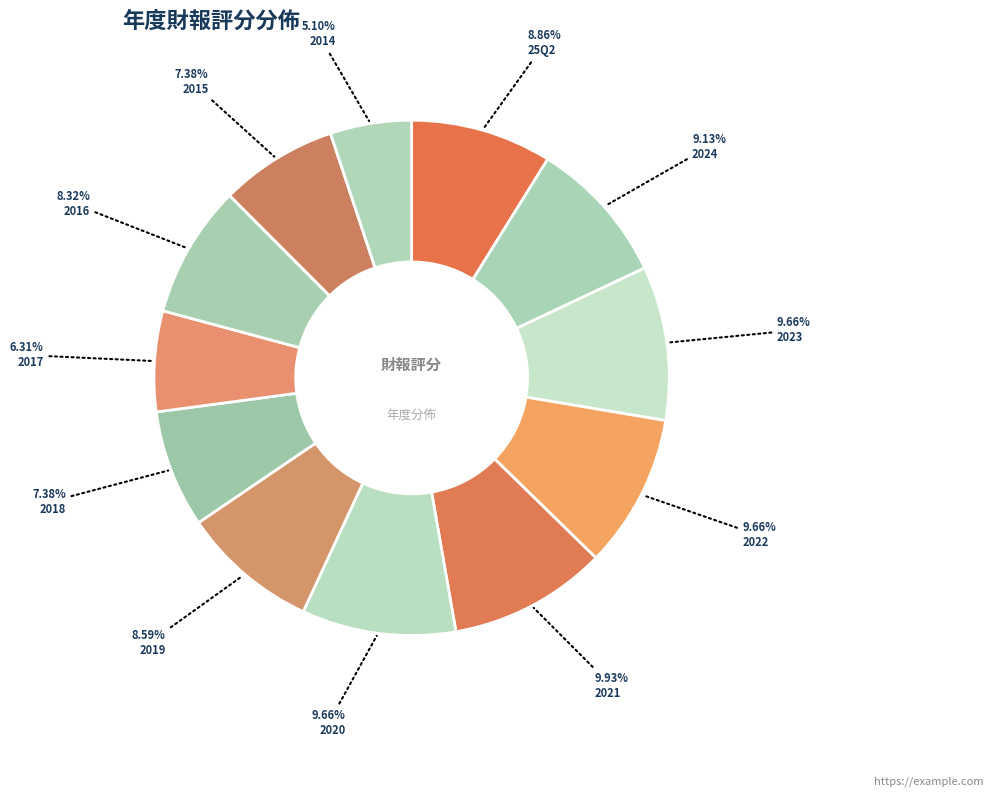

How many slices are in this pie chart?

12